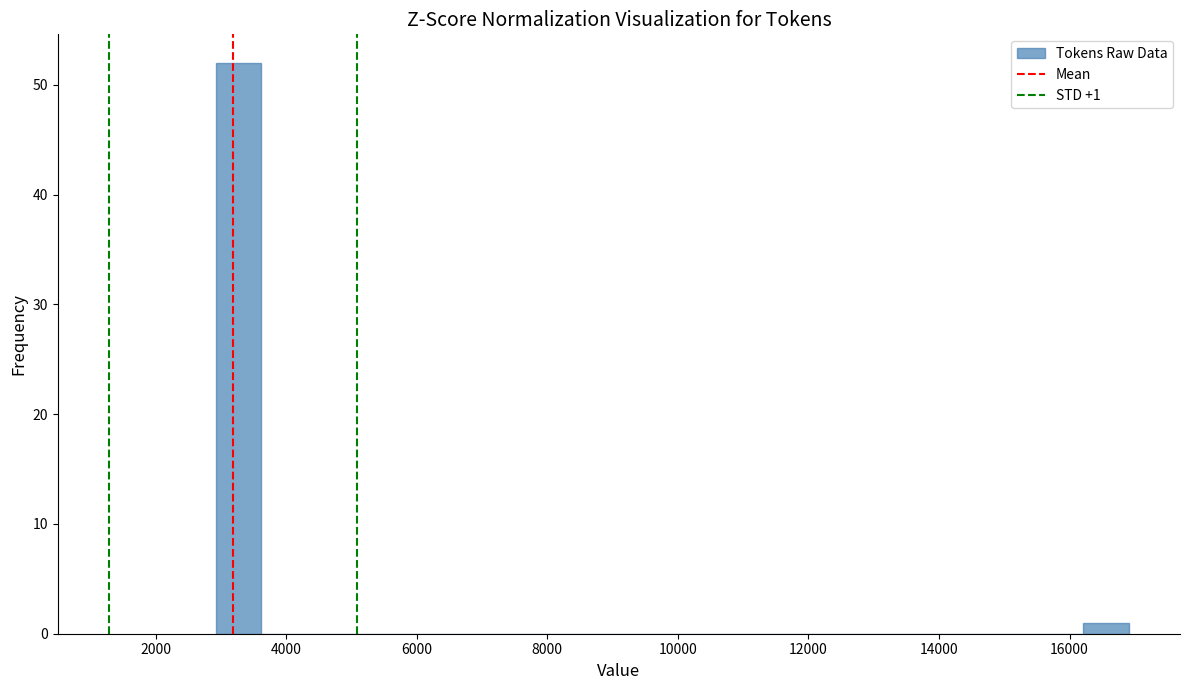

Around what value on the x-axis is the tallest bar? Give the approximate position of its centre, as read against the axis.

3200